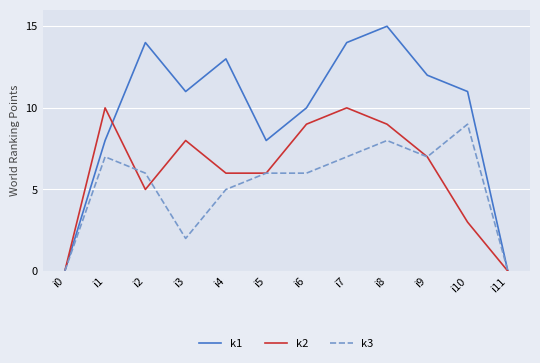

True or false: k1 has more than 1 interior local peaks.

True